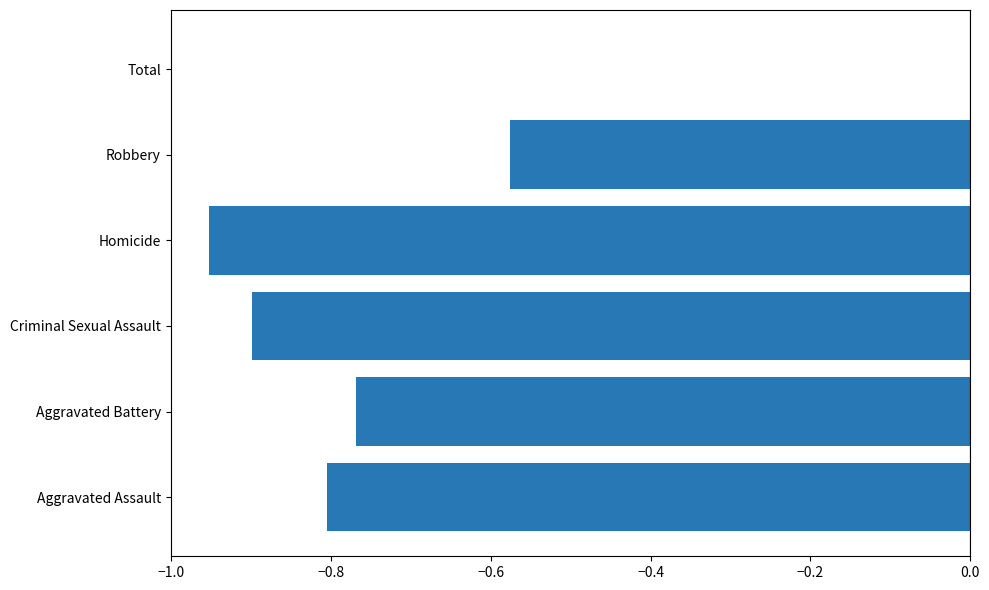

Which has a higher value, Total or Aggravated Assault?

Total